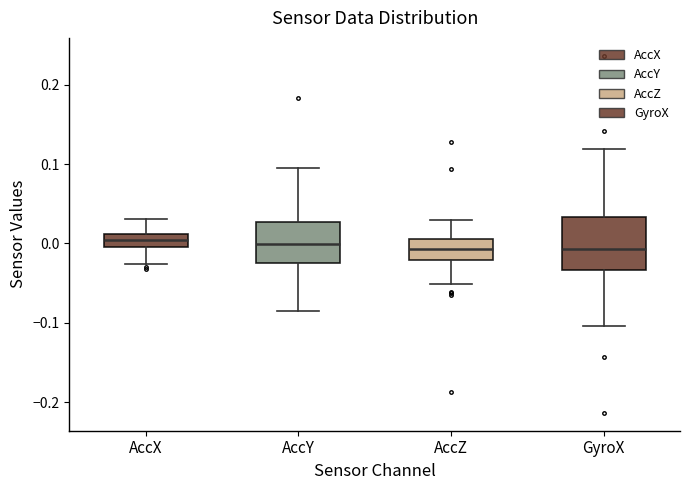

Reading left to right, transcribe this box plot: for each box, give where its median line is, the range the box spans, and where its two whiskers end, as read against the y-axis. The values are not printed on the chart, so give them approximately, as read against the axis.

AccX: median 0.00 (inside the box), box 0.00 to 0.01, whiskers -0.03 to 0.03
AccY: median 0.00, box -0.03 to 0.03, whiskers -0.09 to 0.09
AccZ: median -0.01, box -0.02 to 0.01, whiskers -0.05 to 0.03
GyroX: median -0.01, box -0.03 to 0.03, whiskers -0.10 to 0.12